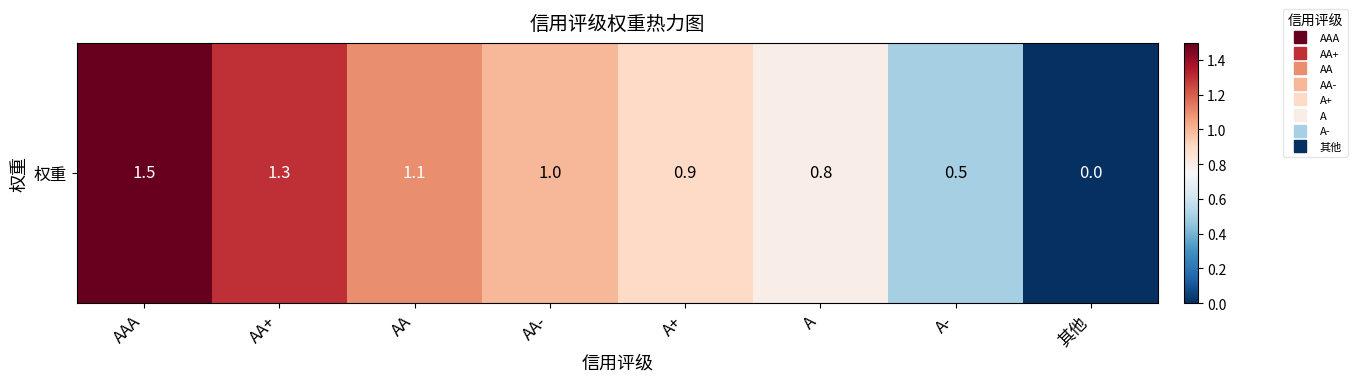

Rank the categories by value from highest to lowest.

AAA, AA+, AA, AA-, A+, A, A-, 其他